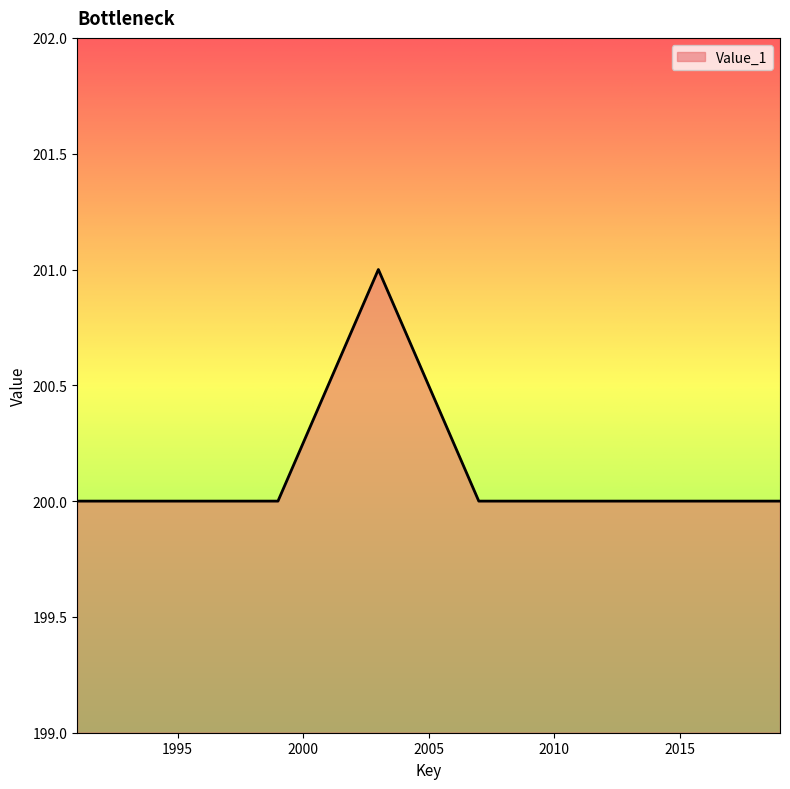

True or false: there are more than 0 points higher than both neighbors.

True